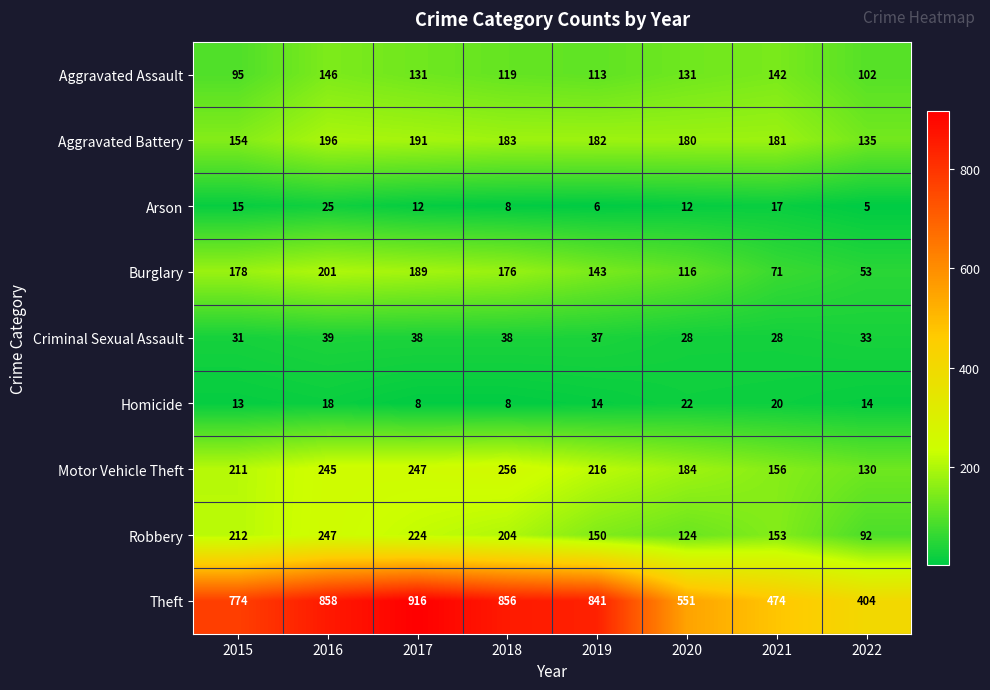

At which category is the sum across all series the highest?

2016